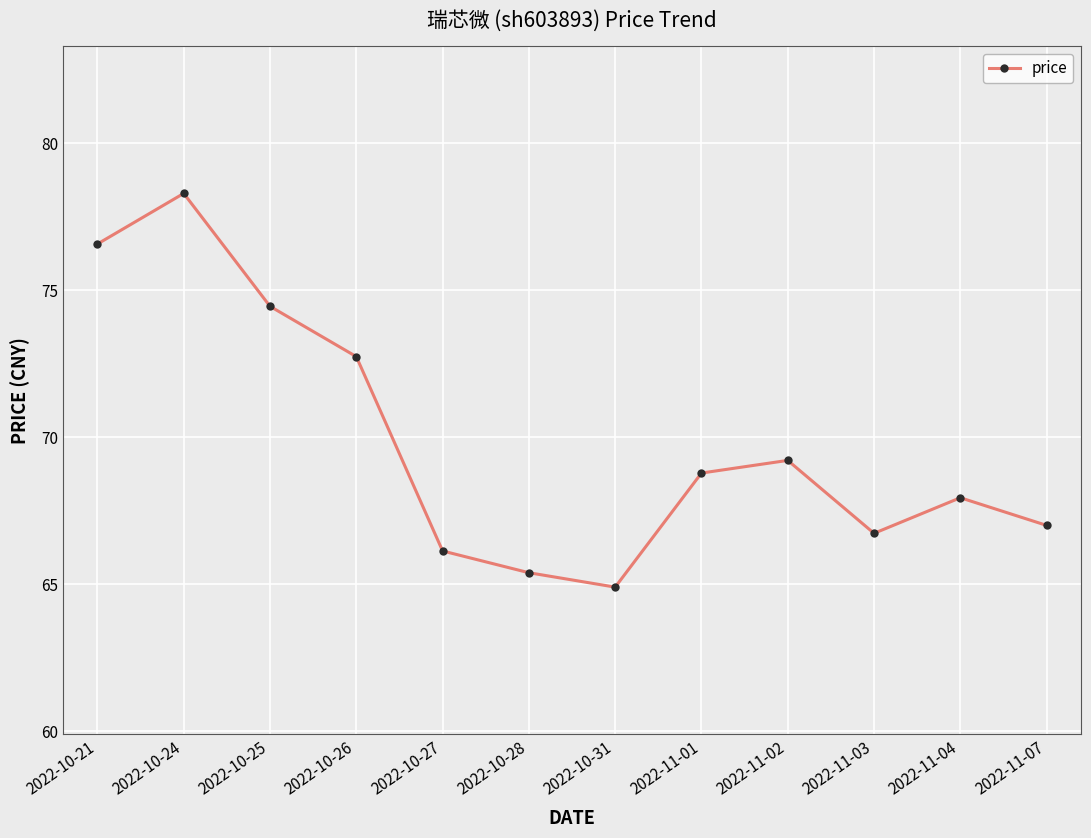

Reading left to right, what are all the values shown in this chart?

2022-10-21=76.6	2022-10-24=78.3	2022-10-25=74.5	2022-10-26=72.7	2022-10-27=66.1	2022-10-28=65.4	2022-10-31=64.9	2022-11-01=68.8	2022-11-02=69.2	2022-11-03=66.7	2022-11-04=67.9	2022-11-07=67.0